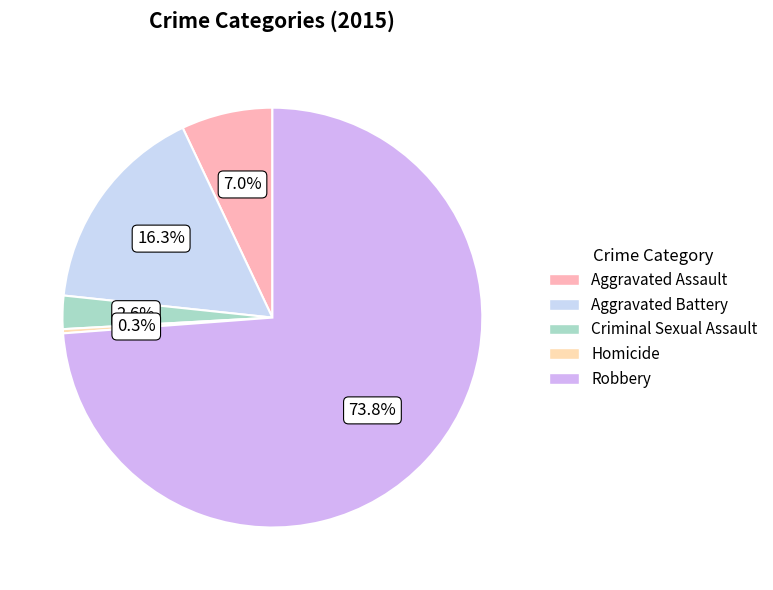

Combined, what portion of the pie is Homicide and Criminal Sexual Assault?

2.9%